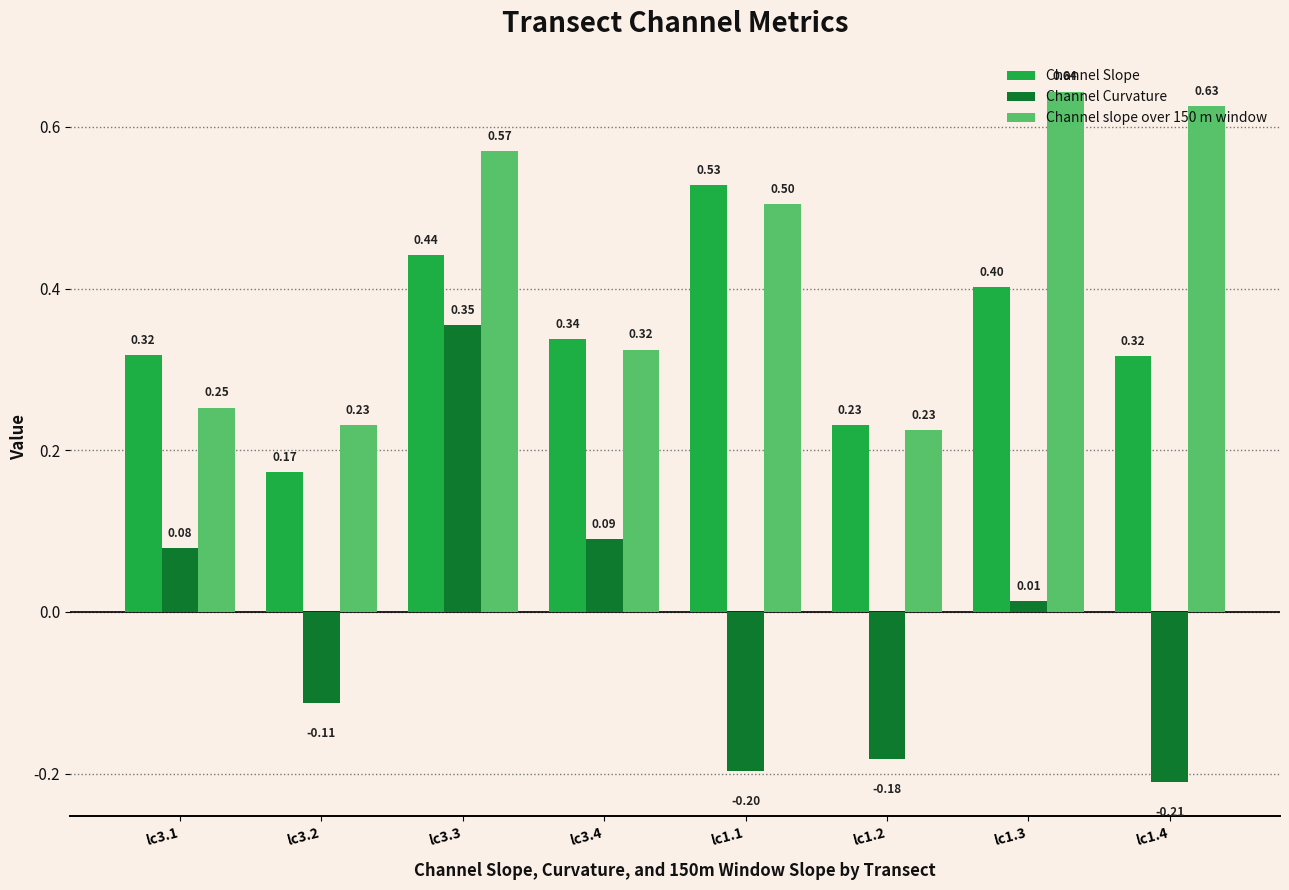

Is the value of Channel Curvature at lc1.3 greater than the value of Channel slope over 150 m window at lc1.1?

No